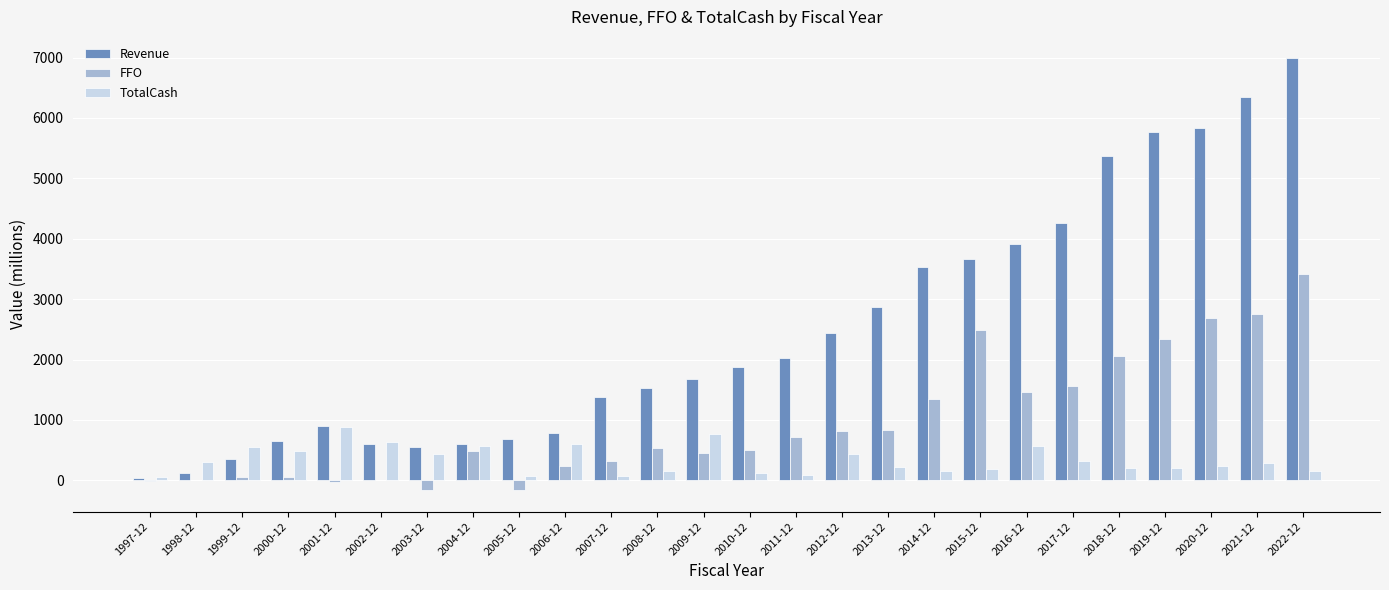

What is the spread (max minus min) of values at 2013-12?

2642.4